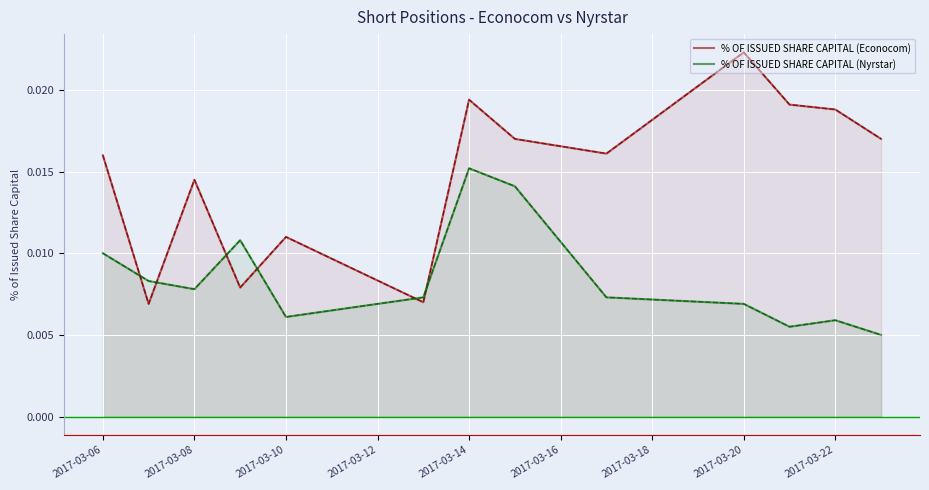

How many categories are shown in the chart?

13